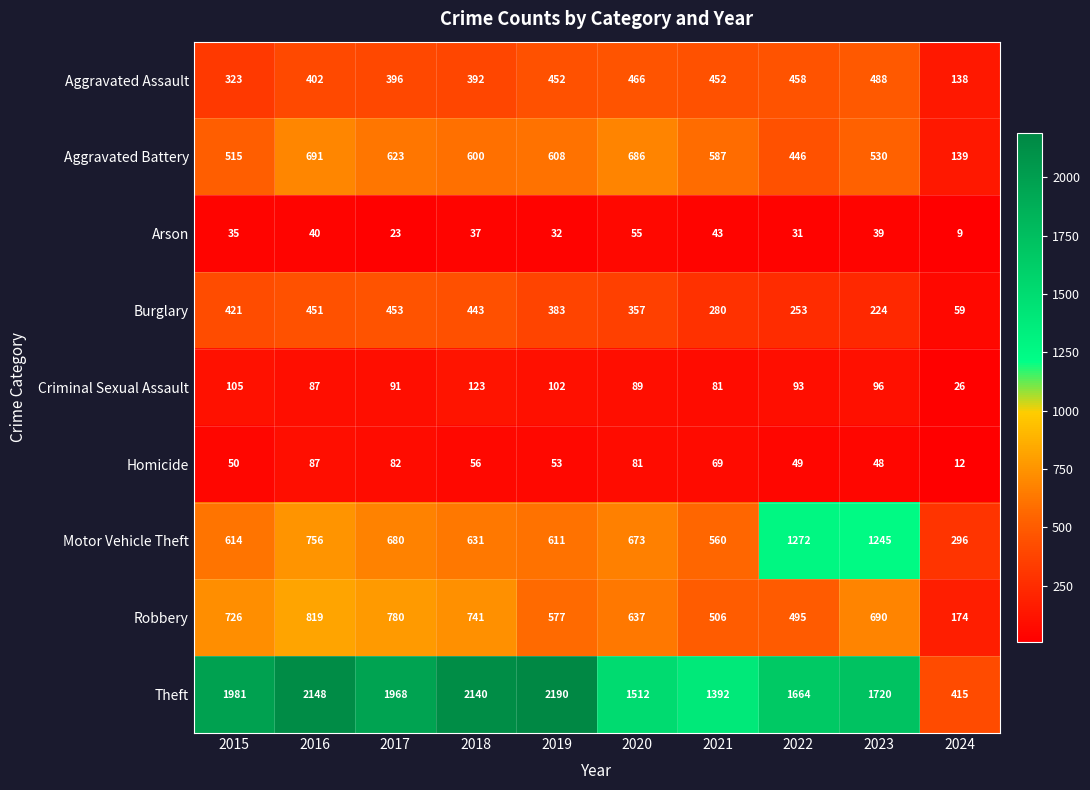

At how many categories does at least one series exceed 1802?

5